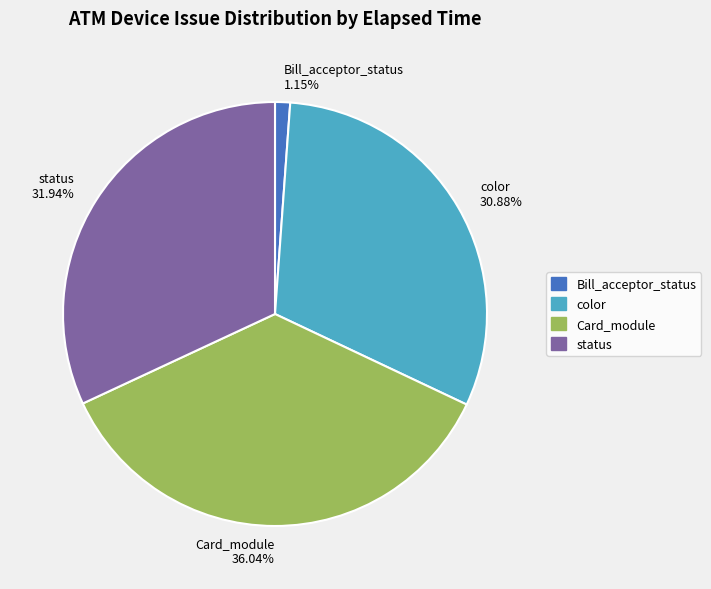

Does color 30.88% represent more than half of the total?

No